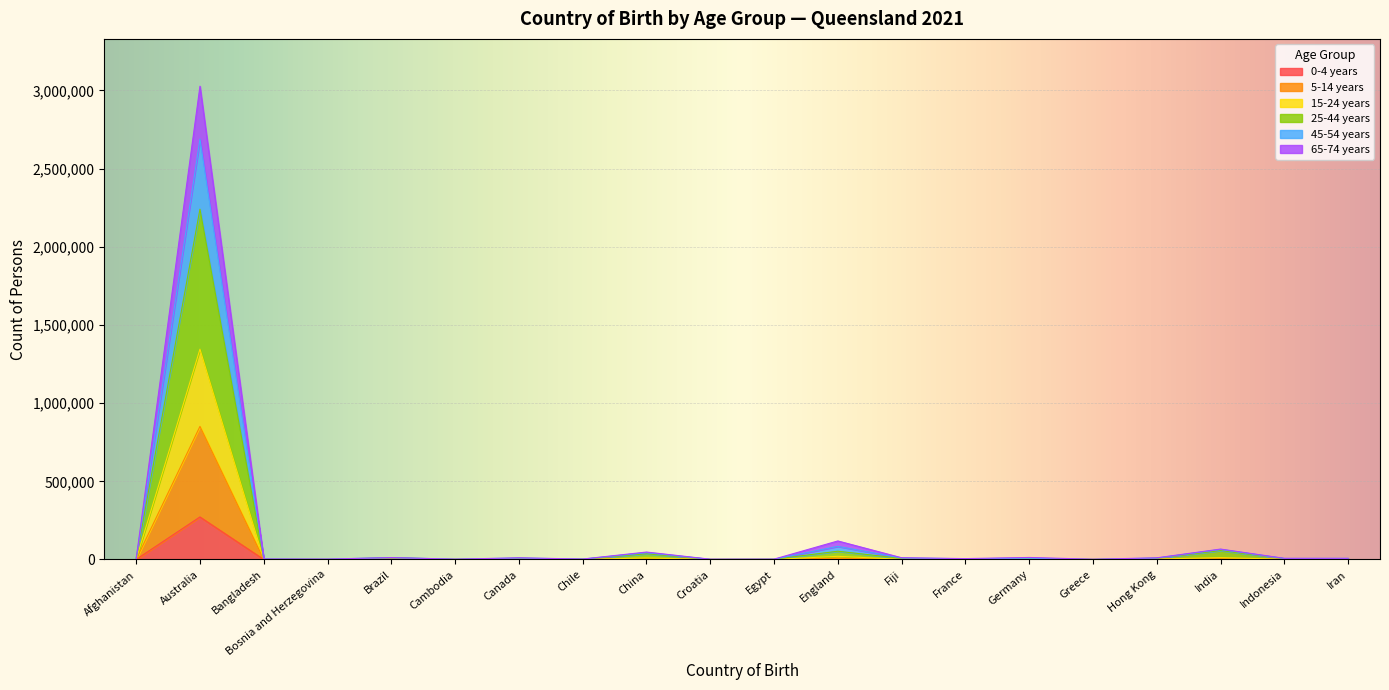

At which label does 0-4 years reach its peak?

Australia